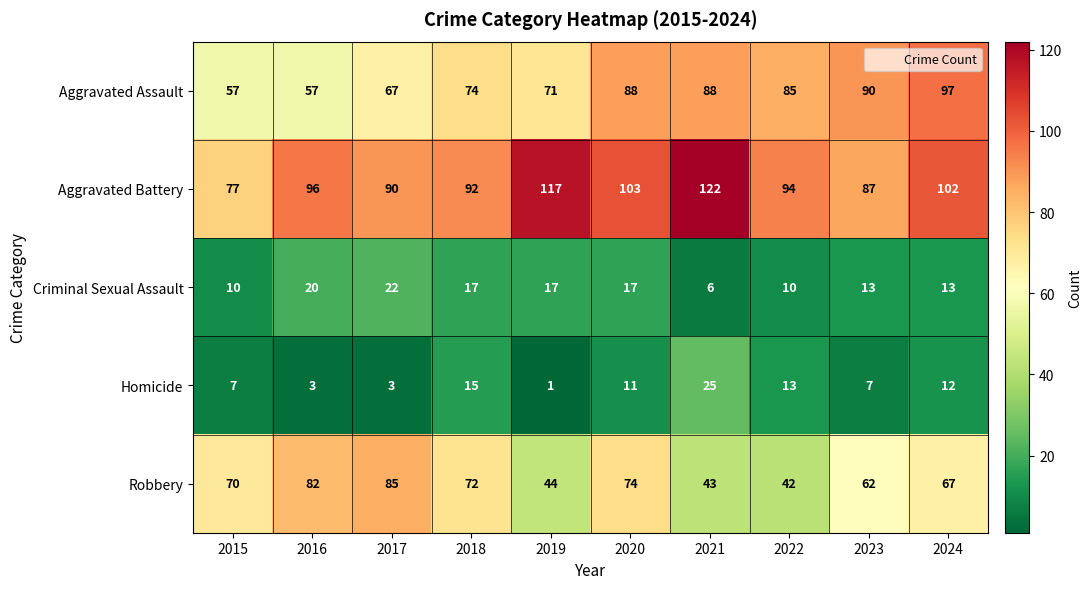

What is the spread (max minus min) of values at 2023?

83